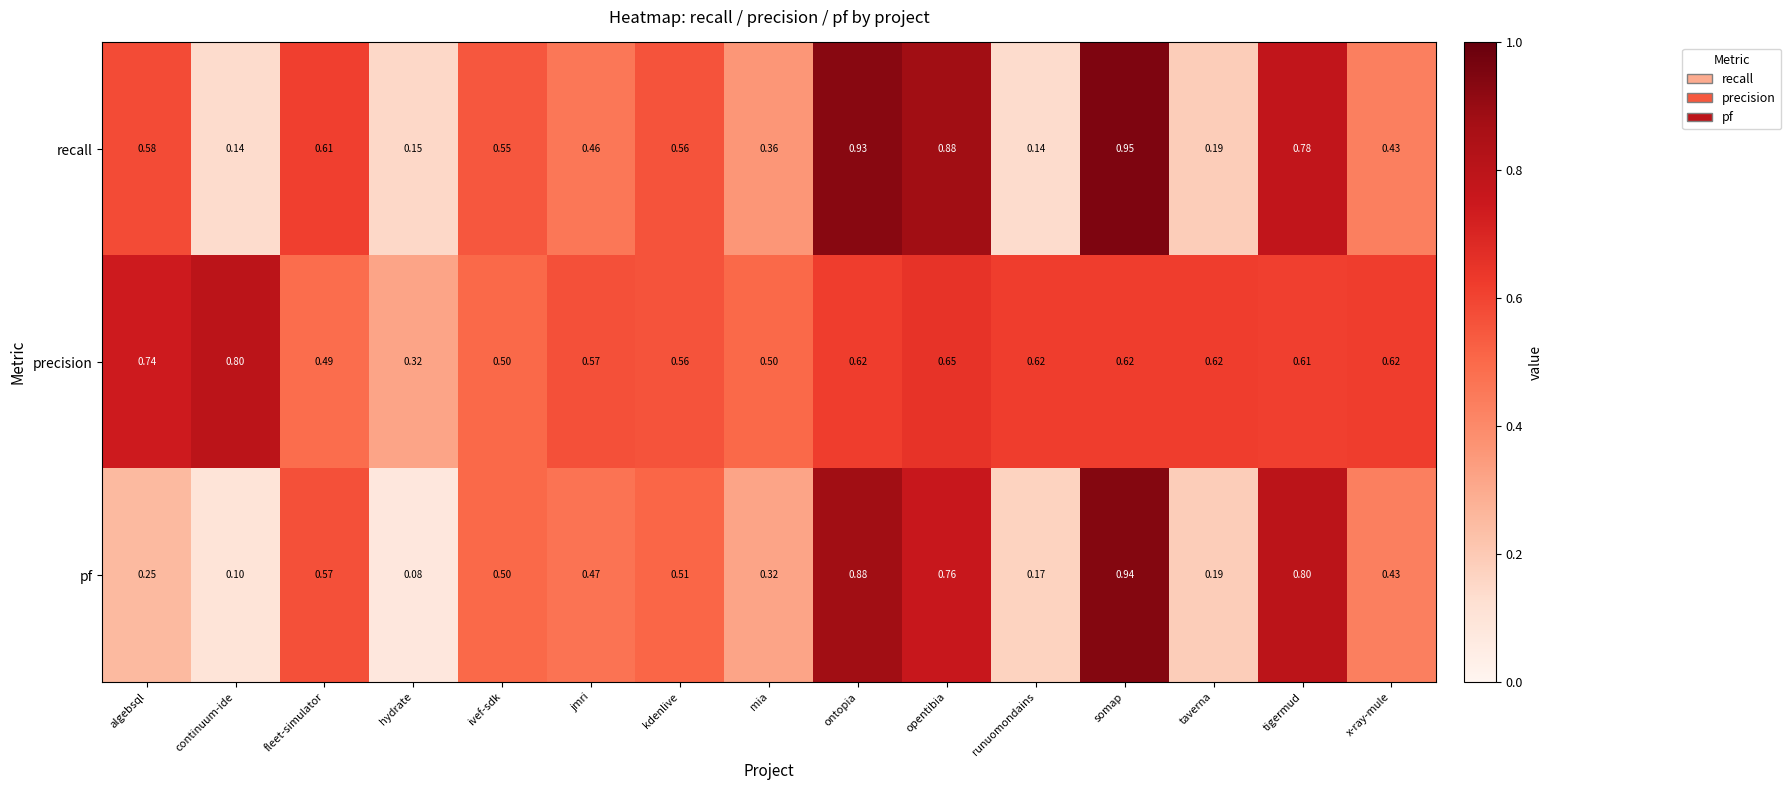

At which label does pf reach its minimum?

hydrate